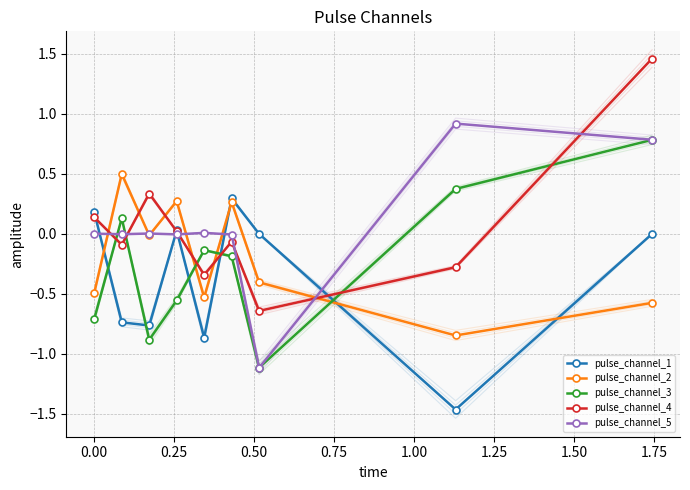

Which series has the widest spread of values?

pulse_channel_4